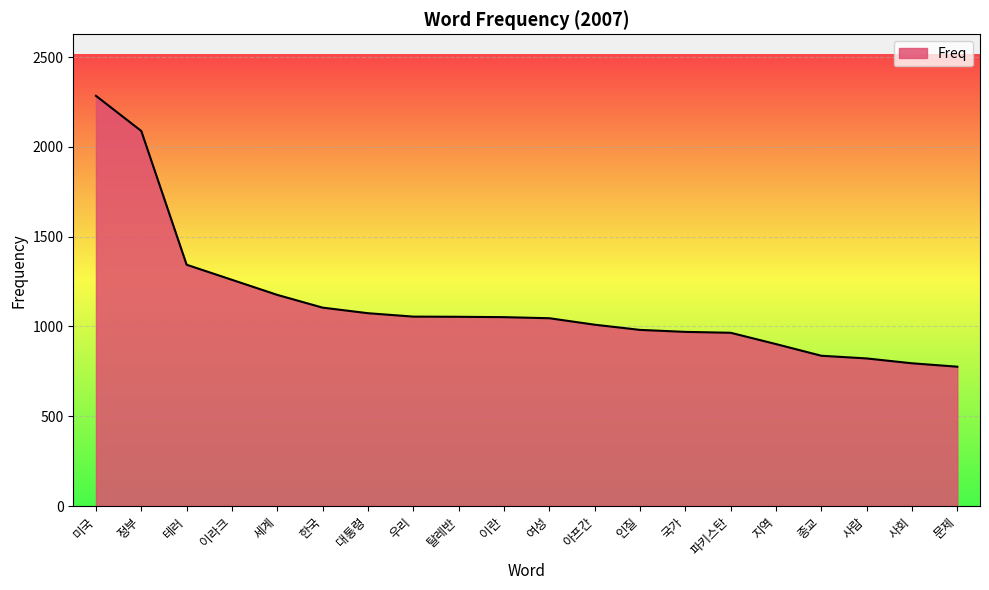

True or false: the data shows 276 at 지역.

False